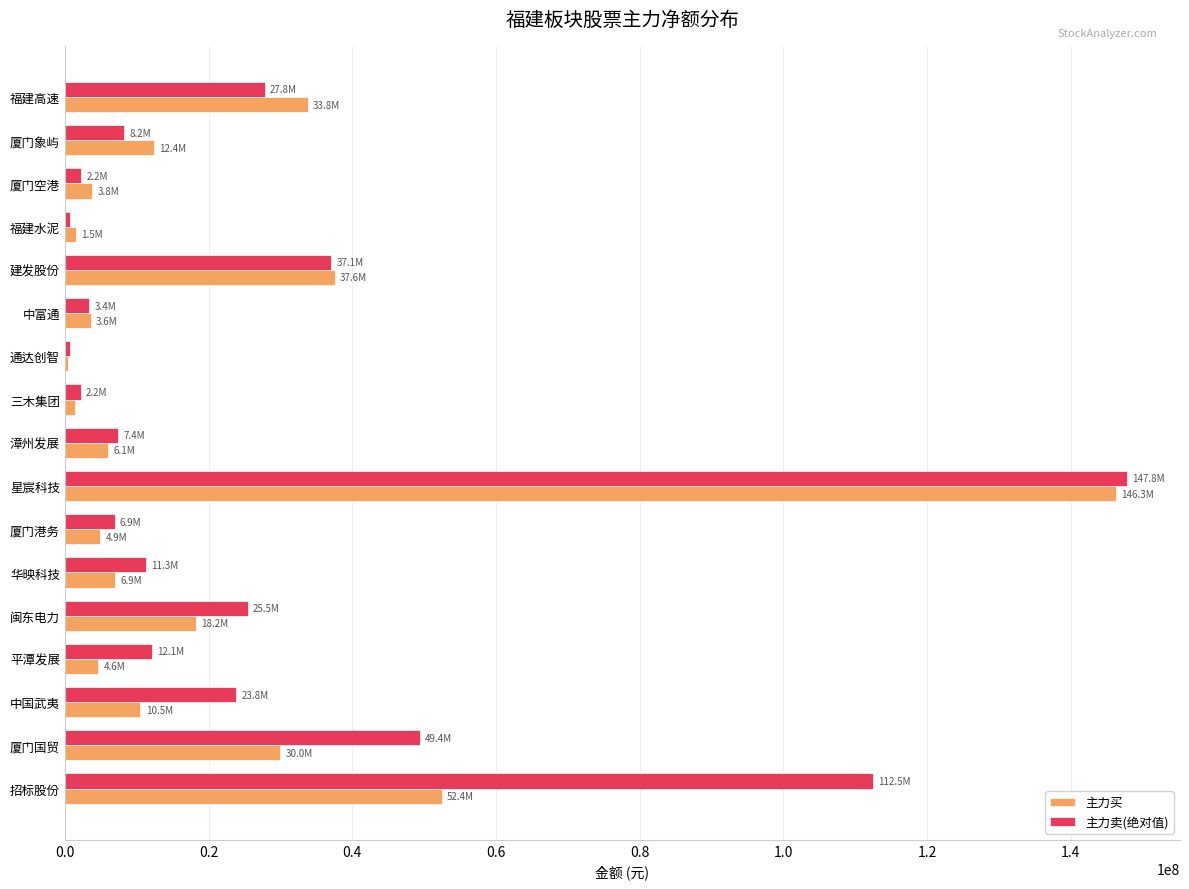

At which label is 主力买 closest to 73370945?

招标股份